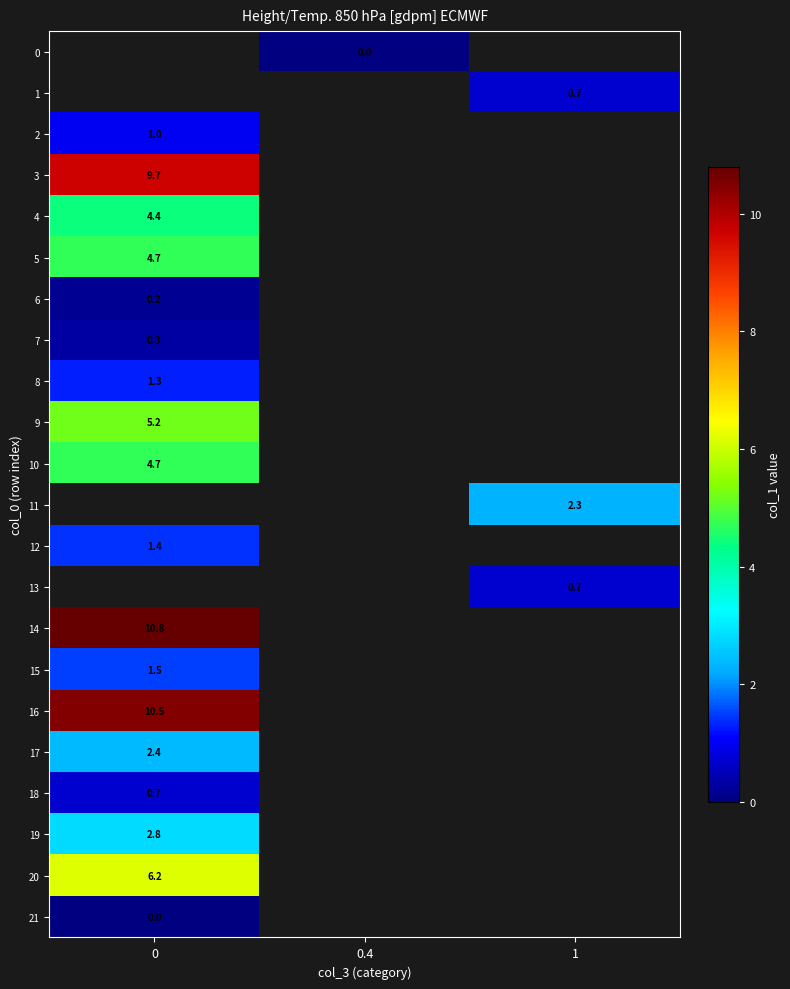

Which has a higher value, 0 or 0.4?

0.4